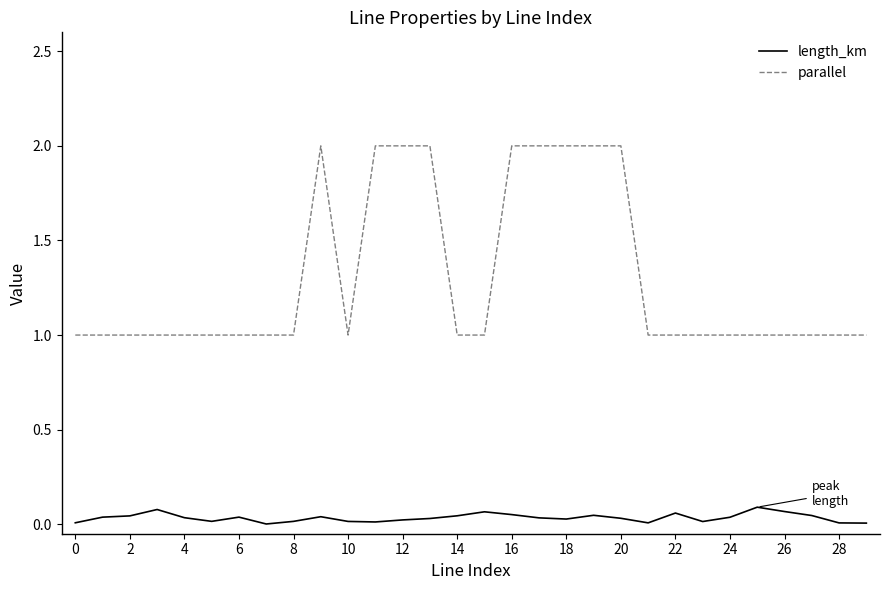

True or false: parallel and length_km intersect in this chart.

False